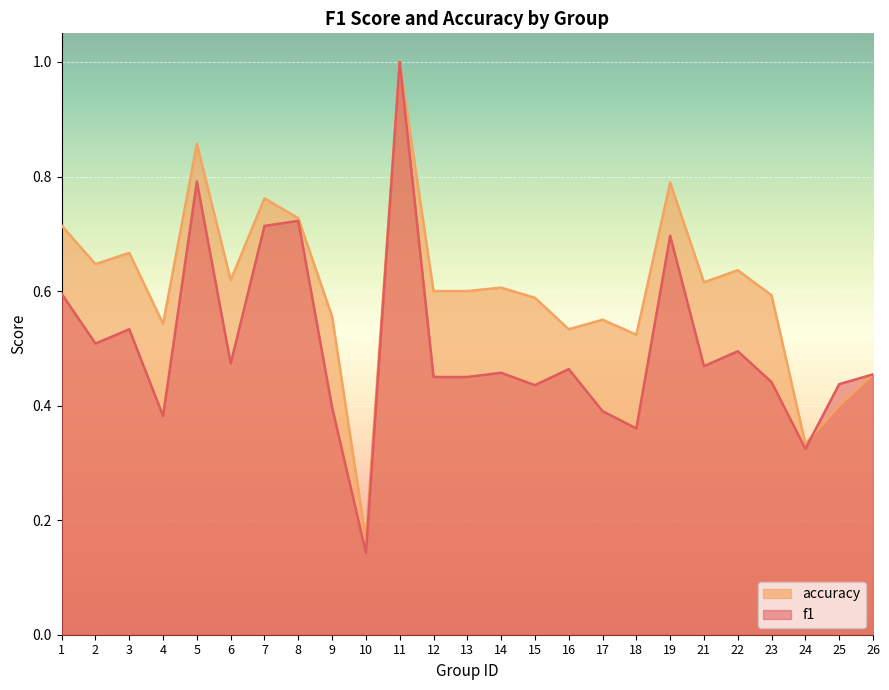

True or false: f1 has a value of 0.1 at 12.

False